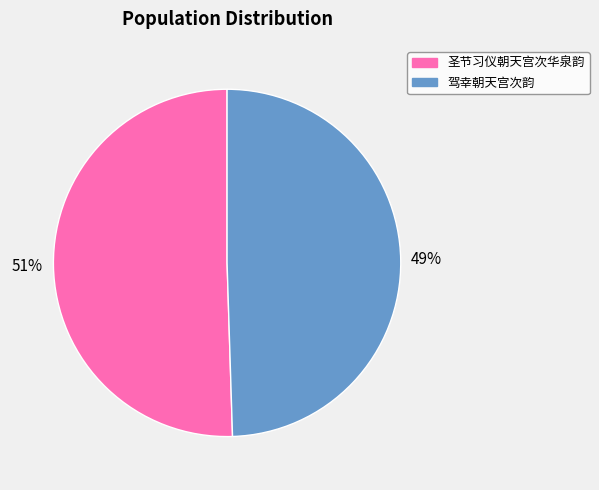

What percentage is the 圣节习仪朝天宫次华泉韵 slice, to the nearest percent?

51%